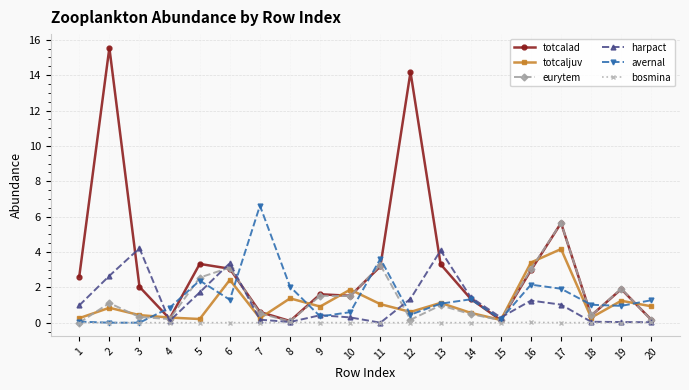

Is it true that totcalad equals 3.1 at 3?

False